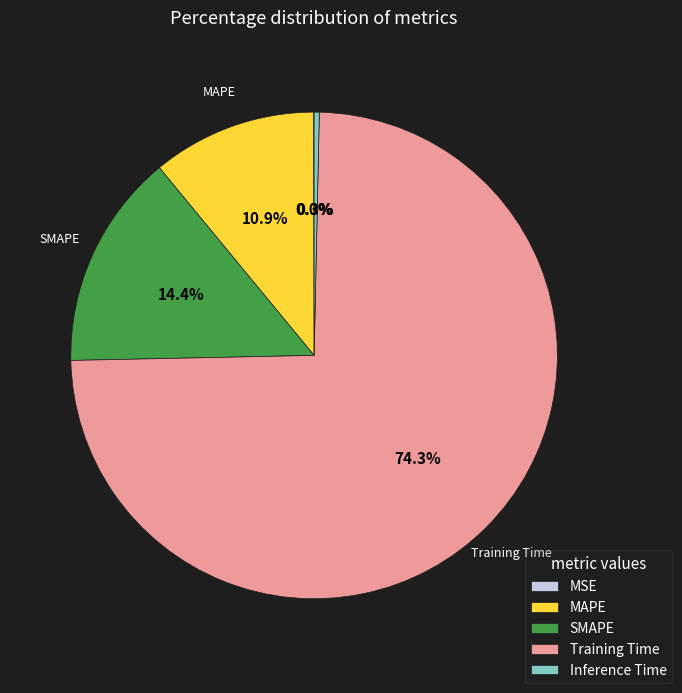

What is the majority slice?

Training Time